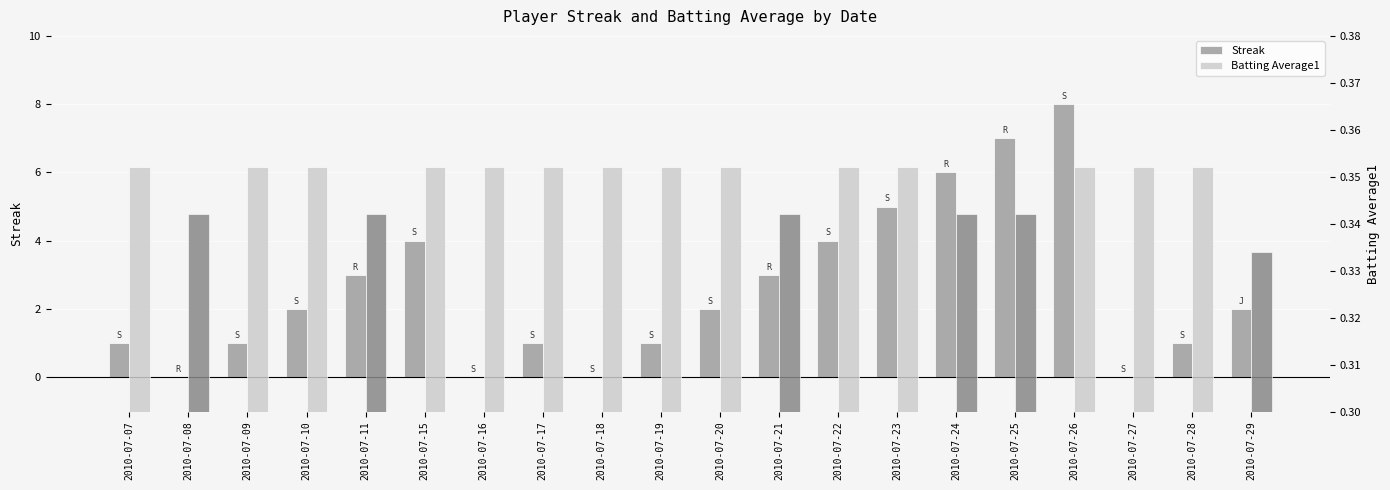

Reading left to right, transcribe all the data shown in this chart.

Streak: 1.0	0.0	1.0	2.0	3.0	4.0	0.0	1.0	0.0	1.0	2.0	3.0	4.0	5.0	6.0	7.0	8.0	0.0	1.0	2.0
Batting Average1: 0.4	0.3	0.4	0.4	0.3	0.4	0.4	0.4	0.4	0.4	0.4	0.3	0.4	0.4	0.3	0.3	0.4	0.4	0.4	0.3